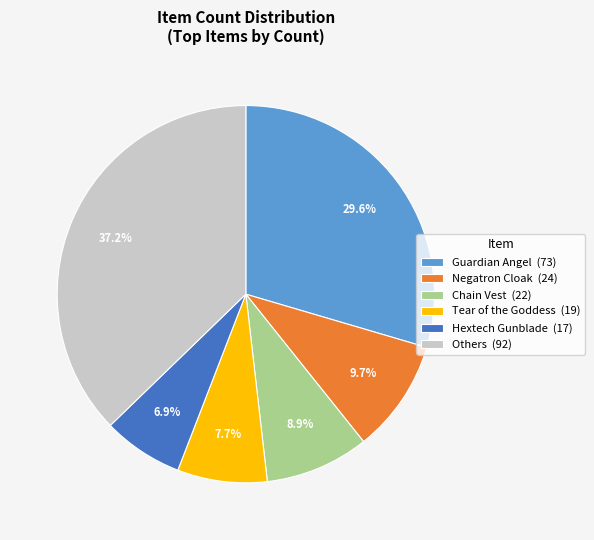

How many segments does this pie chart have?

6